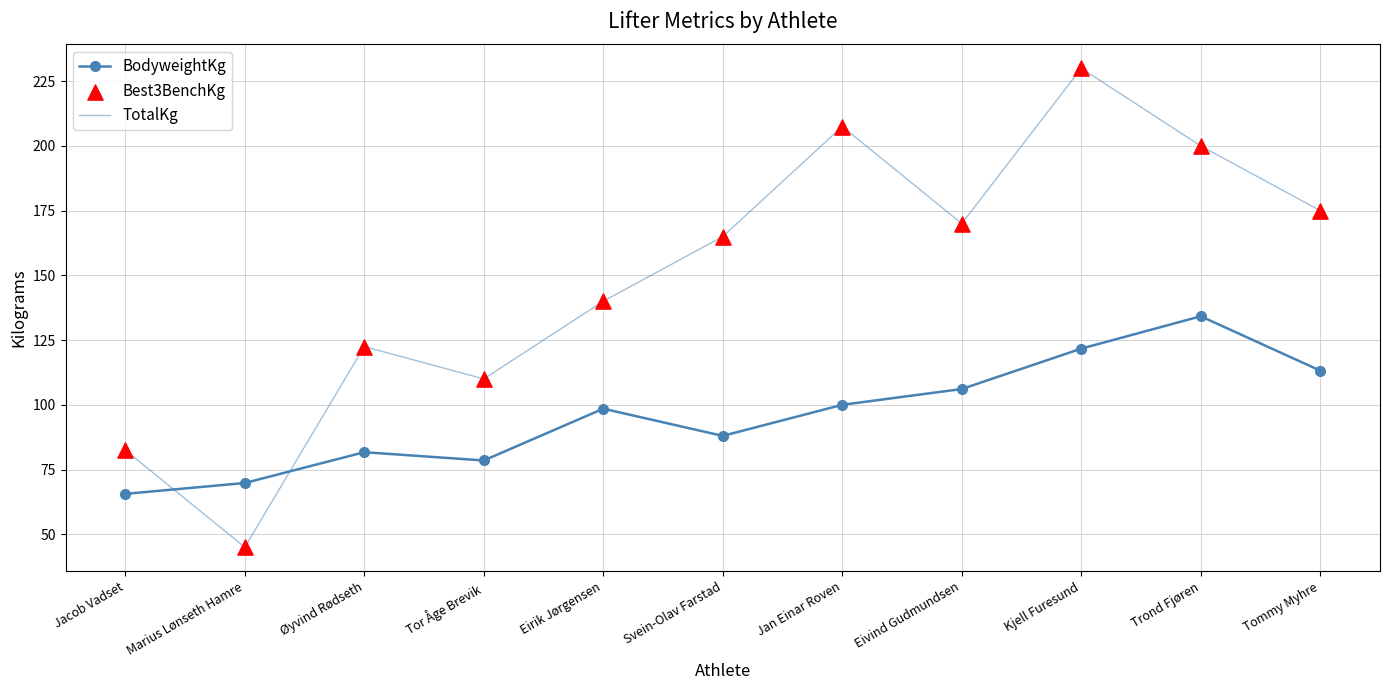

Which series has the largest range (max minus min)?

TotalKg